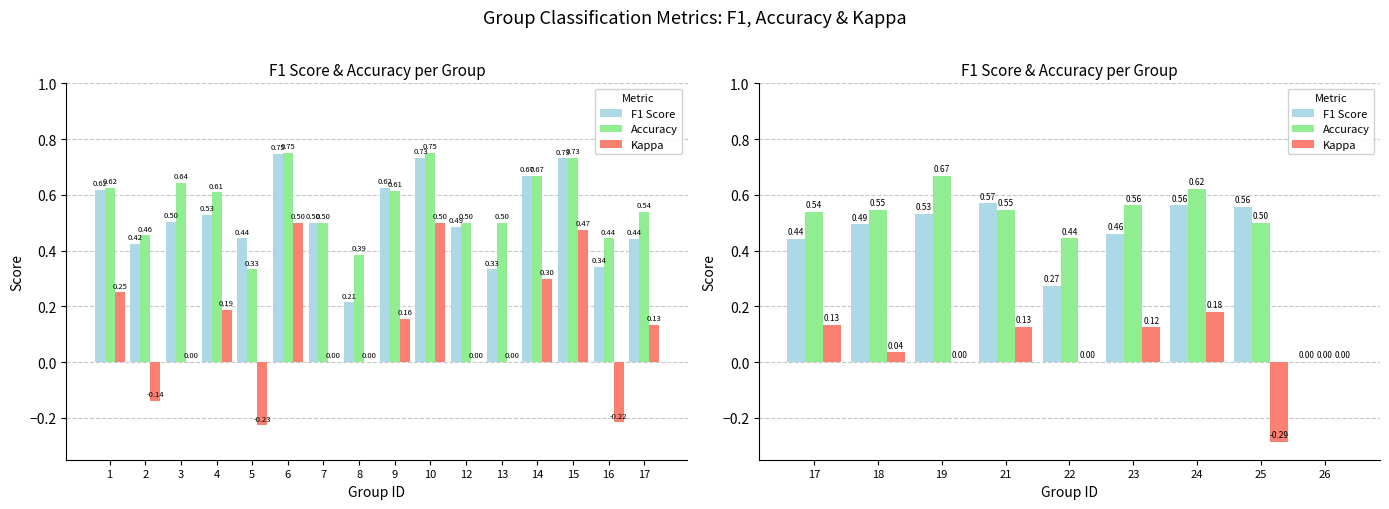

How many bars are there in each group?

3